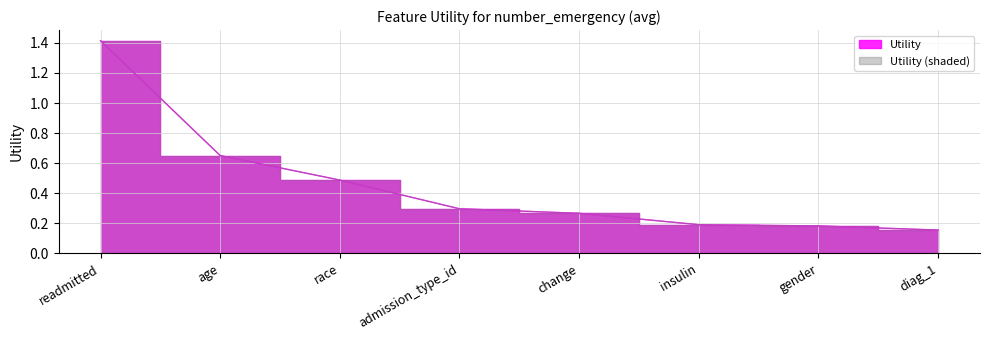

What is the sum of the values at readmitted and diag_1?

1.6